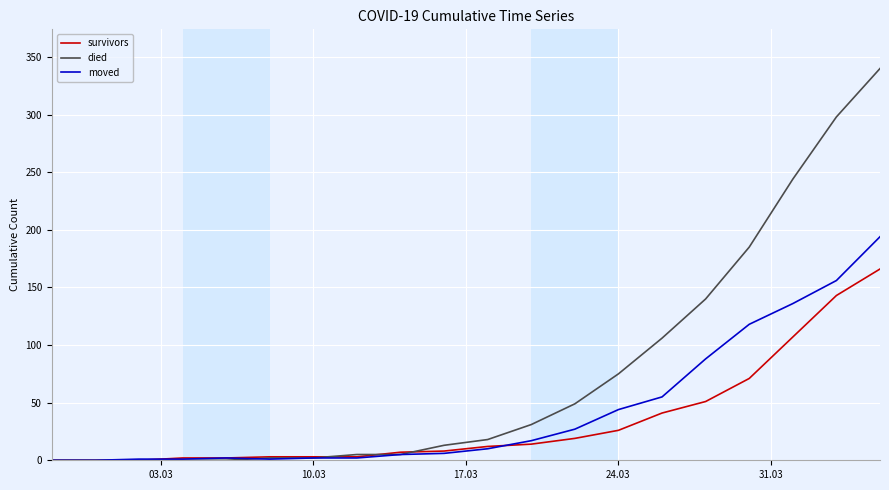

Does the chart display data point markers on the line(s)?

No